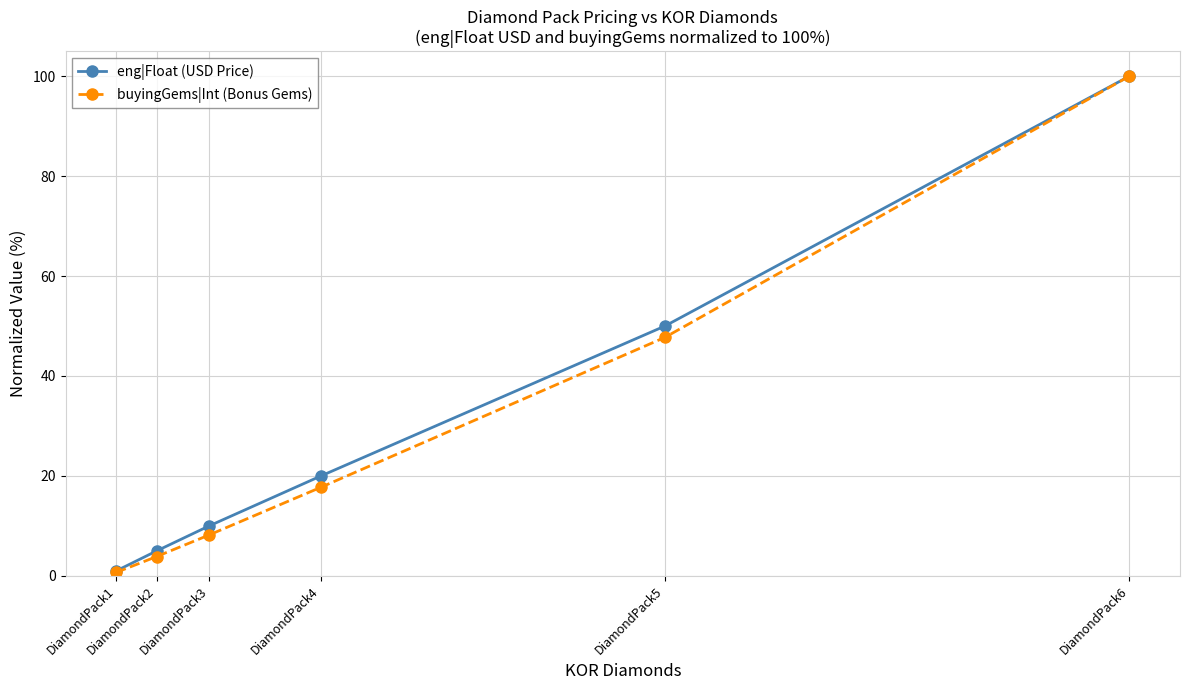

What is the difference between the maximum and minimum values in the buyingGems|Int (Bonus Gems) series?

99.3